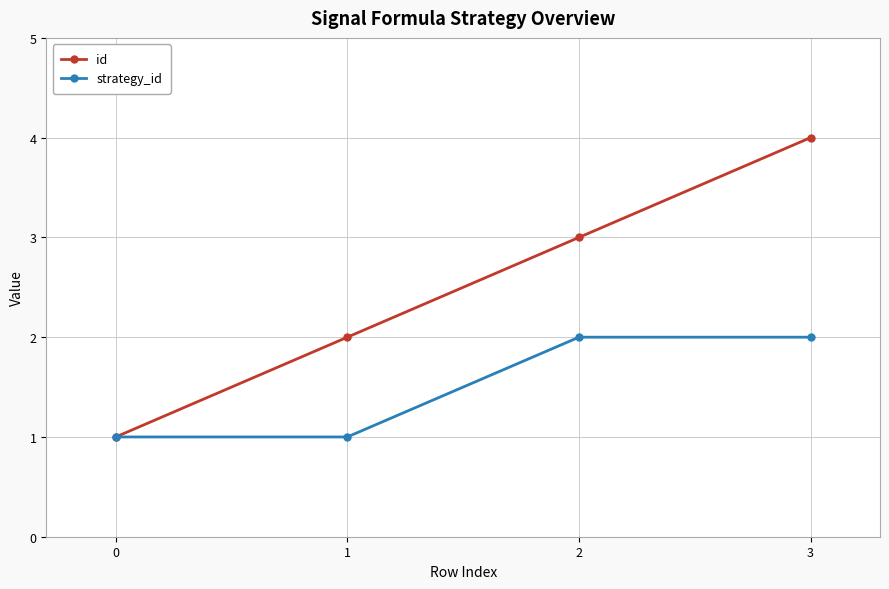

What is the difference between the highest and lowest values at 1?

1